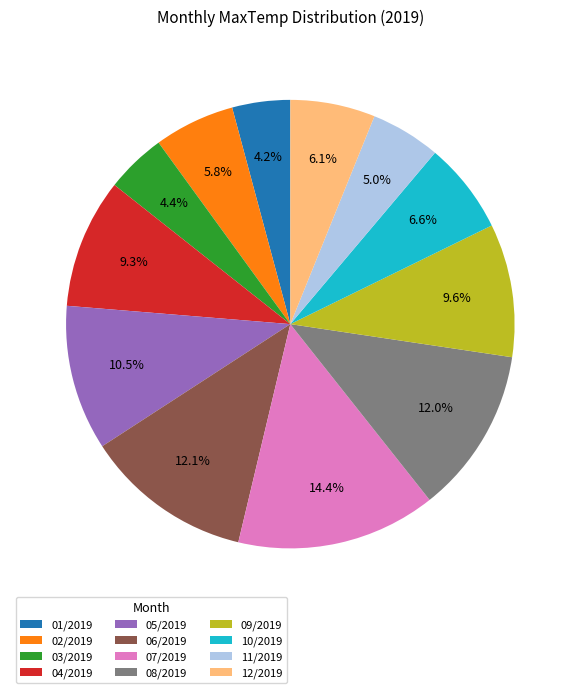

To the nearest percent, what is the average slice percentage?

8%